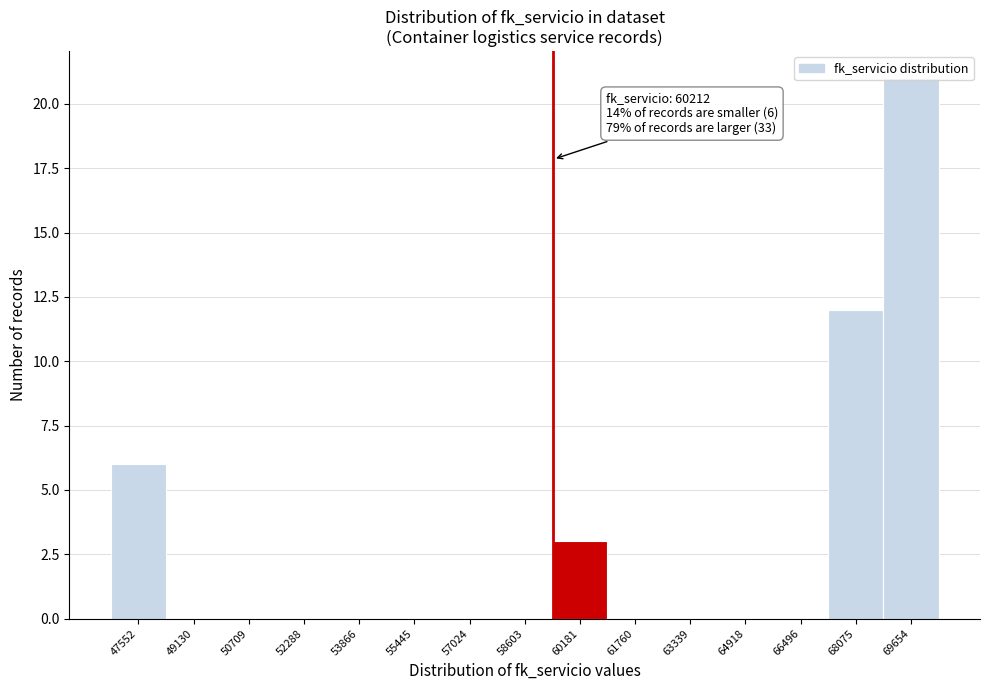

What is the sum of all values?

42